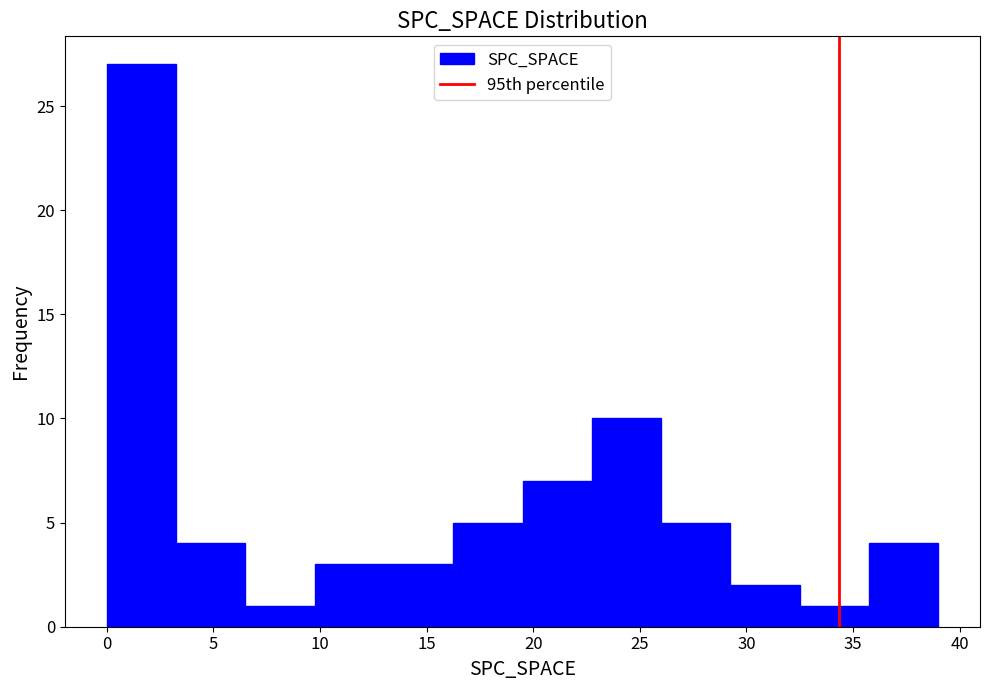

How tall is the bar that spans 19.50 to 22.75 on the x-axis? Neither the bar edges nor the heights are printed on the chart, so give them approximately, as read against the axes.

7